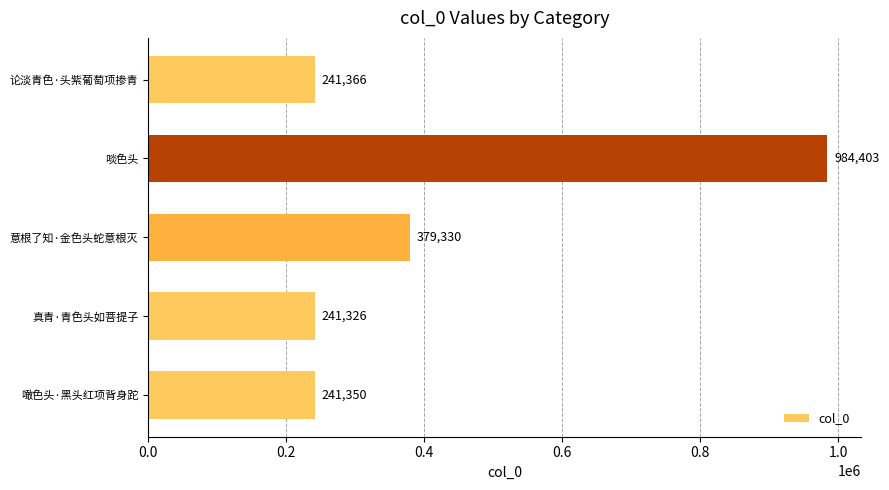

What value does the data have at 论淡青色·头紫葡萄项掺青, to the nearest 10?

241370